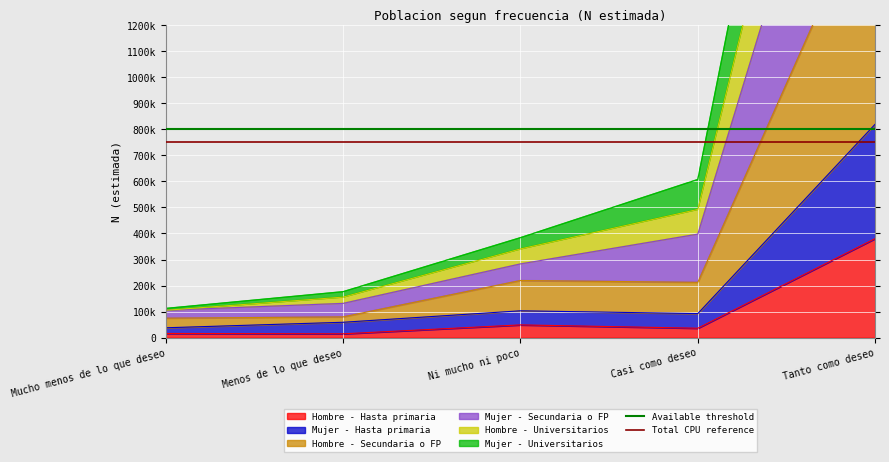

What is the value of the Total CPU reference point at the 2nd from the left?

750000